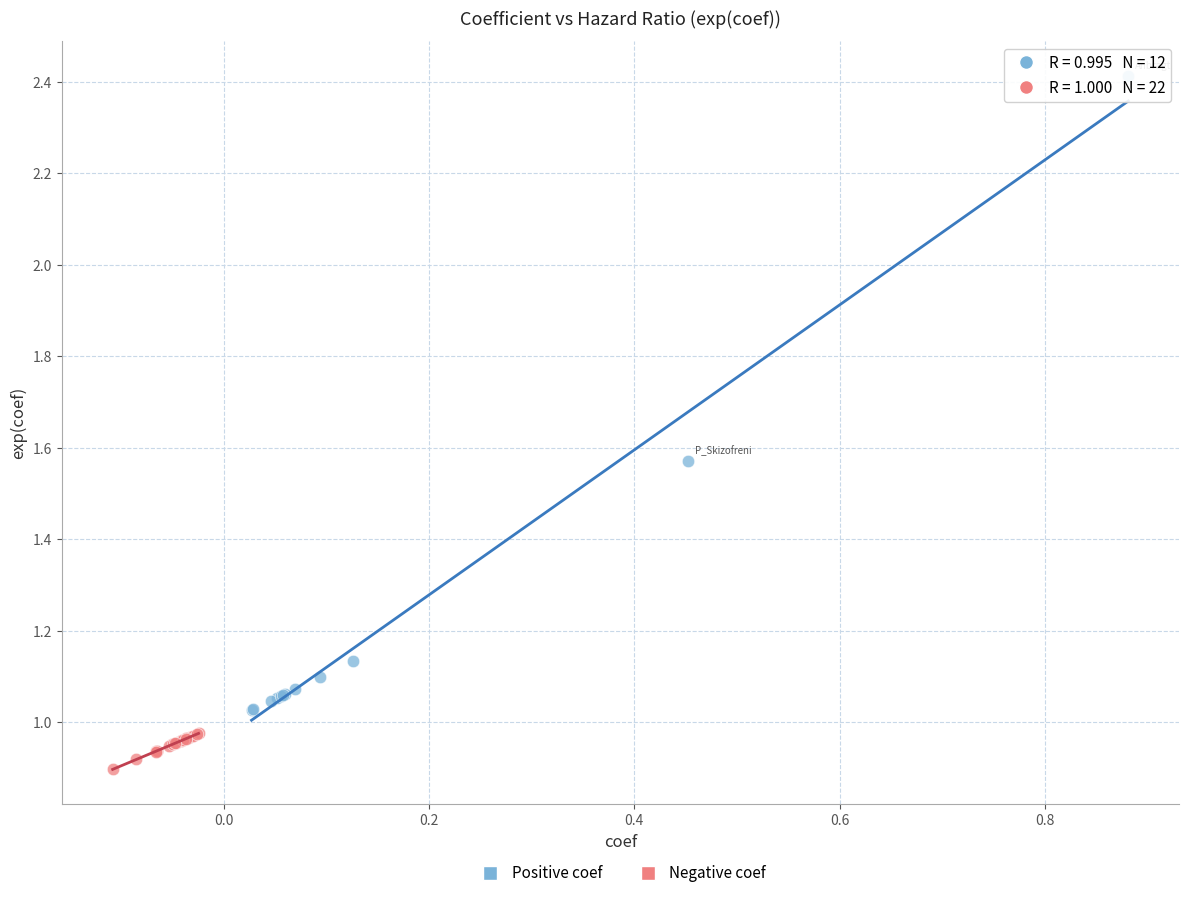

Which series reaches the maximum Y coordinate?

Positive coef